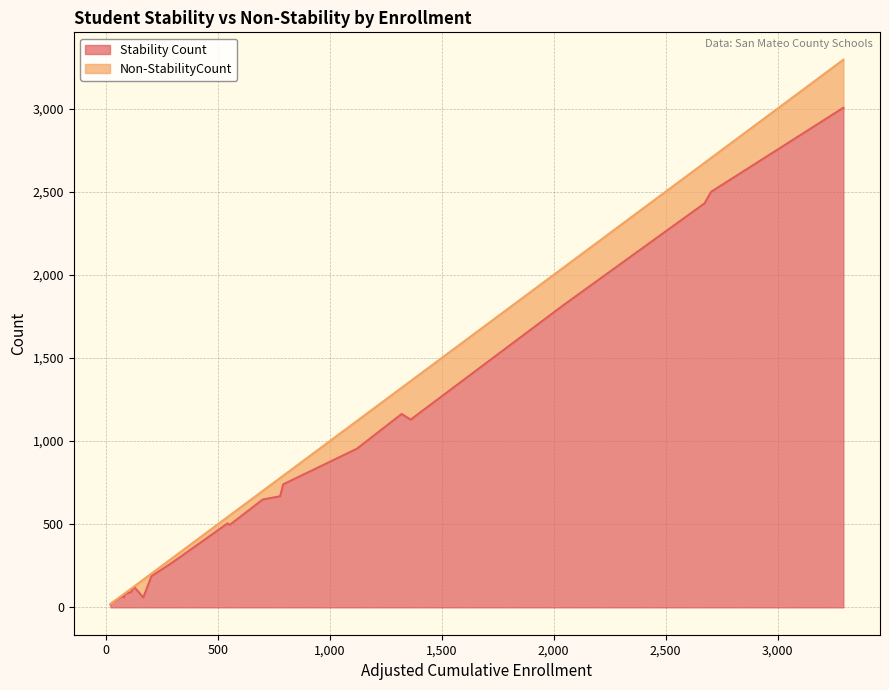

How many categories are shown in the chart?

24